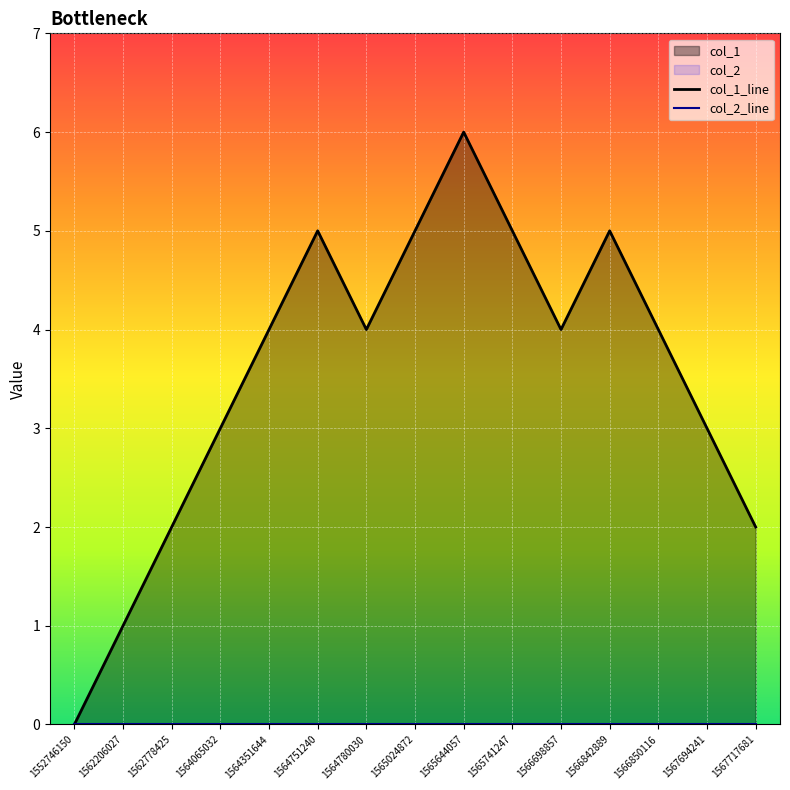

Count the number of values greater than 4.

5